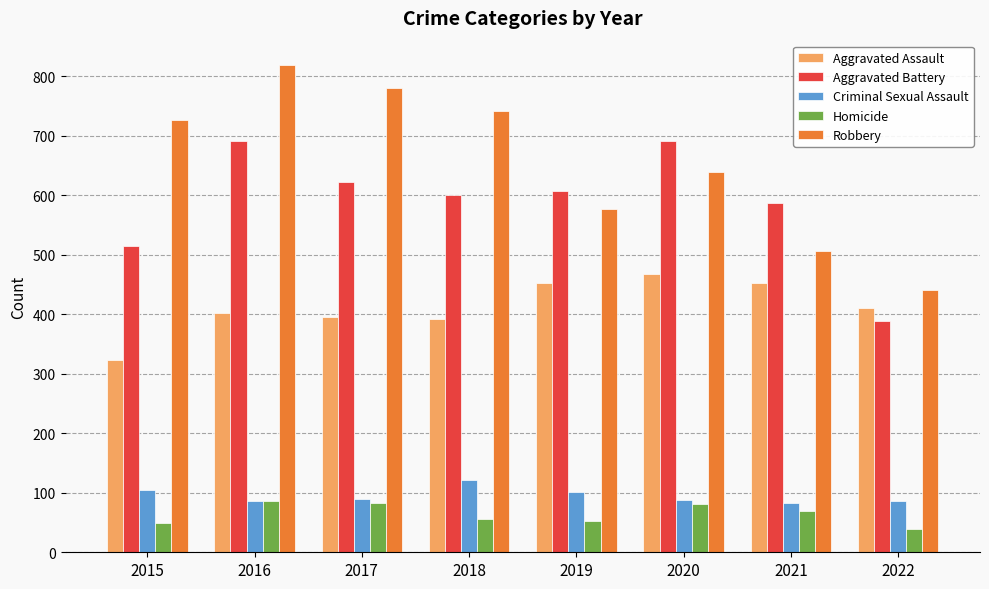

Between 2016 and 2021, which series saw the biggest shift?

Robbery